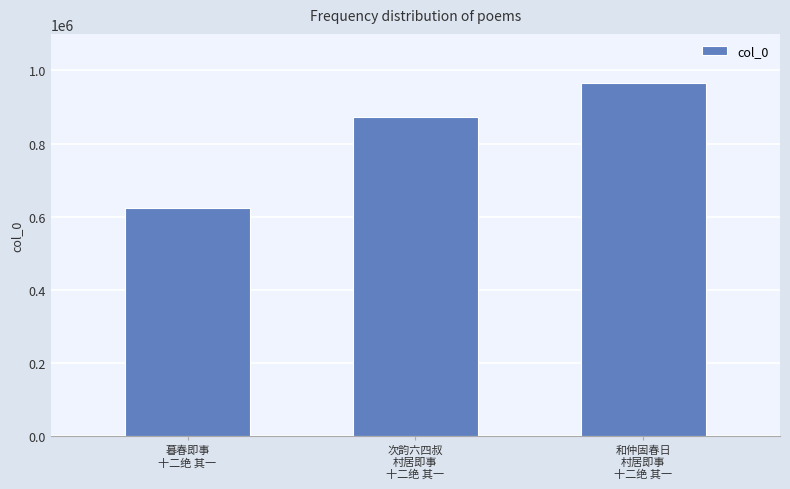

What is the label of the 3rd bar from the left?

和仲固春日
村居即事
十二绝 其一